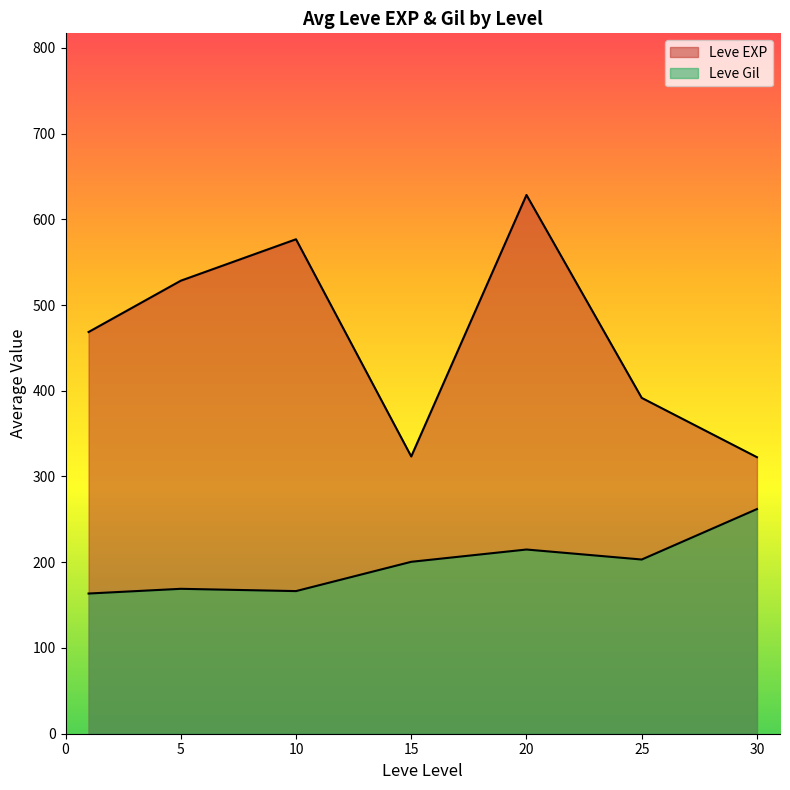

How many lines are shown in the chart?

2